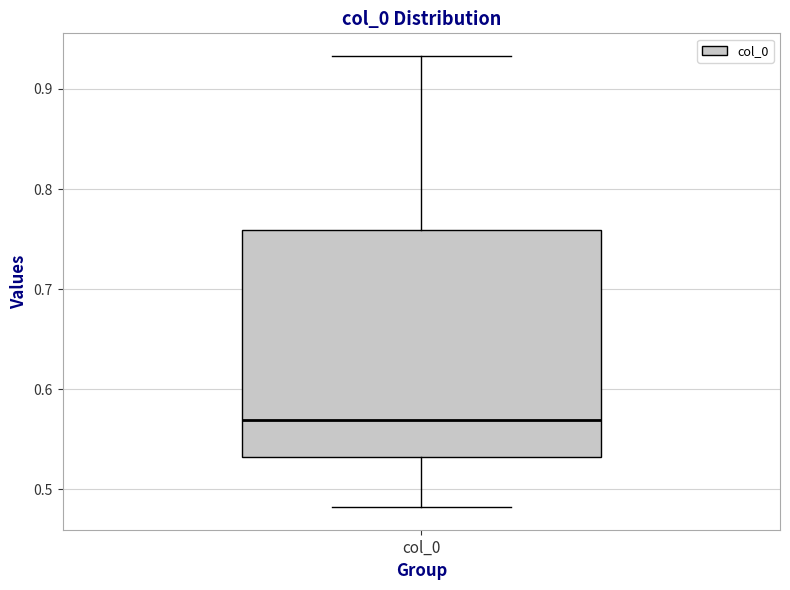

Transcribe this box plot: give where the median line is, the range the box spans, and where the two whiskers end, as read against the y-axis. The values are not printed on the chart, so give them approximately, as read against the axis.

median 0.57, box 0.53 to 0.76, whiskers 0.48 to 0.93